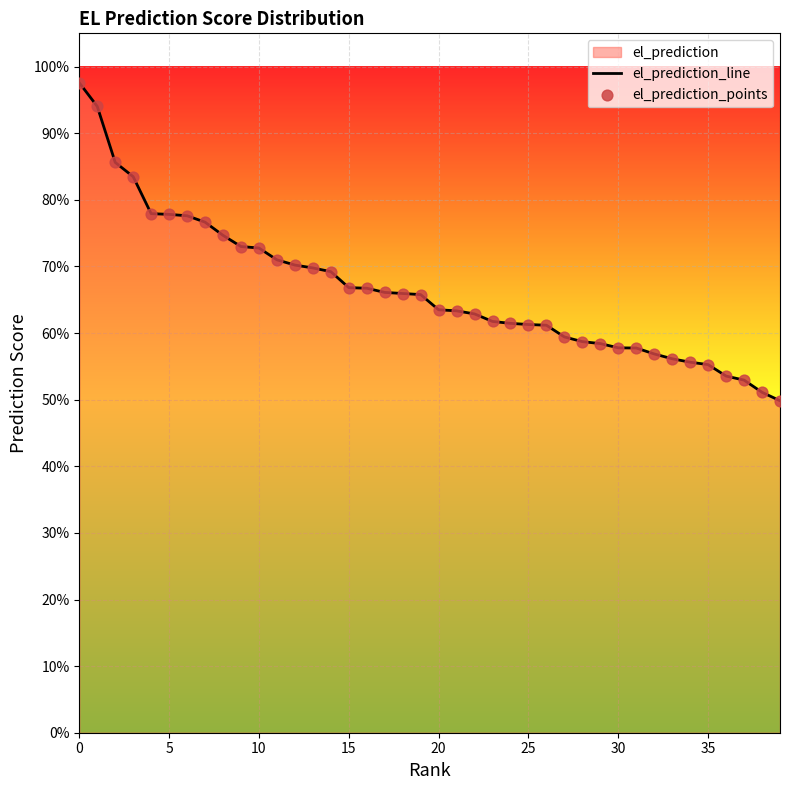

Which series has the largest Y range (max minus min)?

el_prediction_line